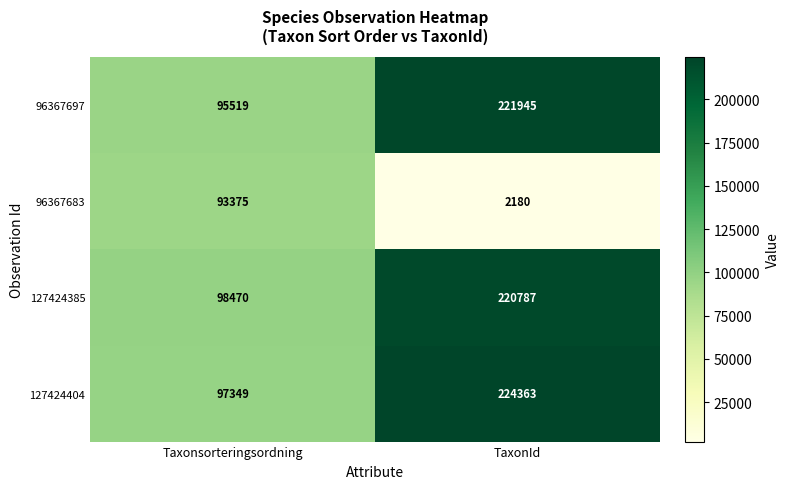

List the labels in order of 96367697 value, largest first.

TaxonId, Taxonsorteringsordning